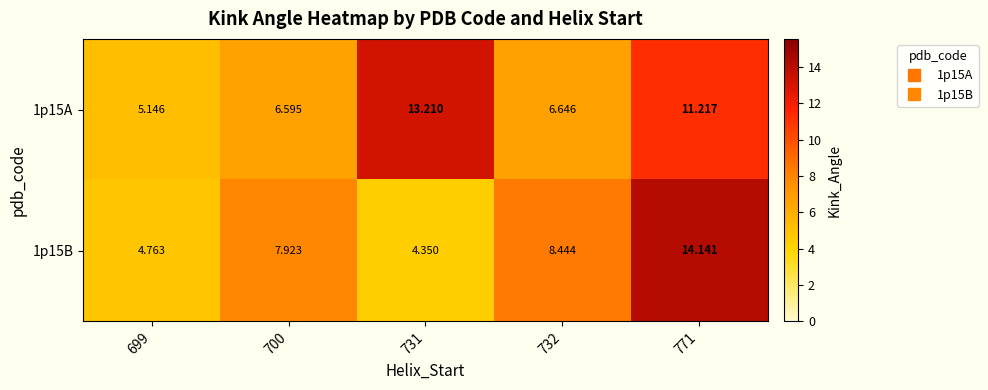

Is the value of 1p15B at 731 greater than the value of 1p15A at 700?

No